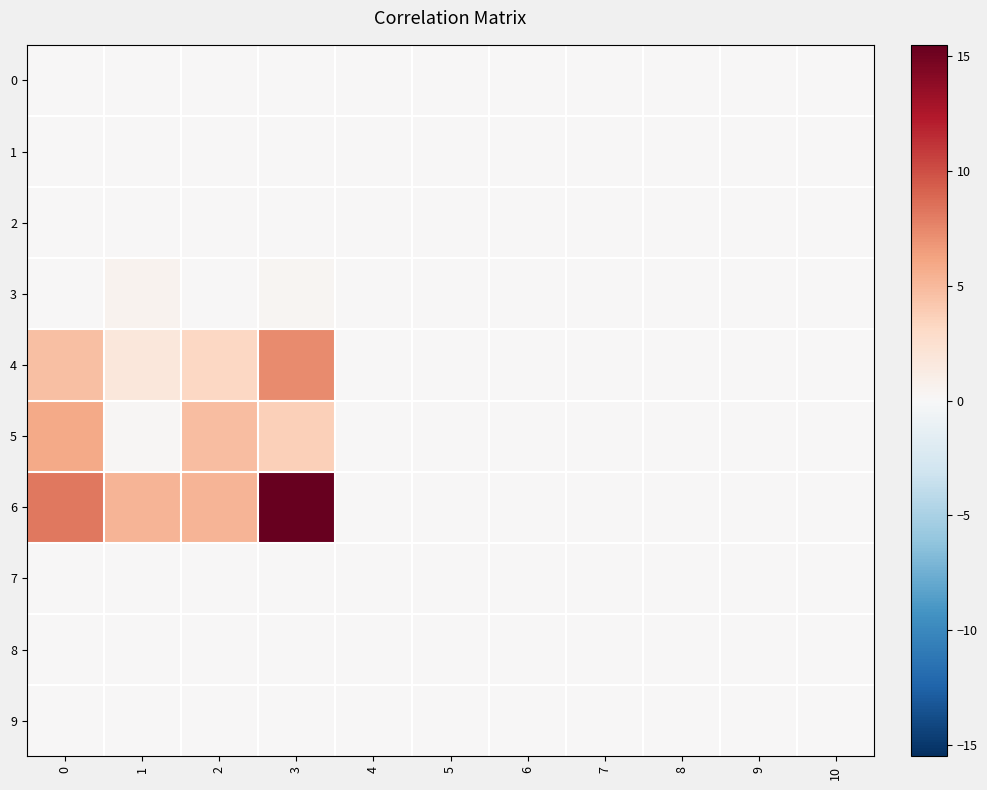

Which series changed the most between 0 and 8?

6